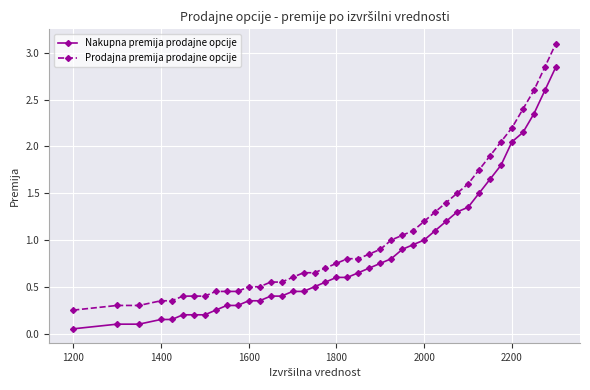

Rank the series by their maximum value, from lowest to highest.

Nakupna premija prodajne opcije, Prodajna premija prodajne opcije